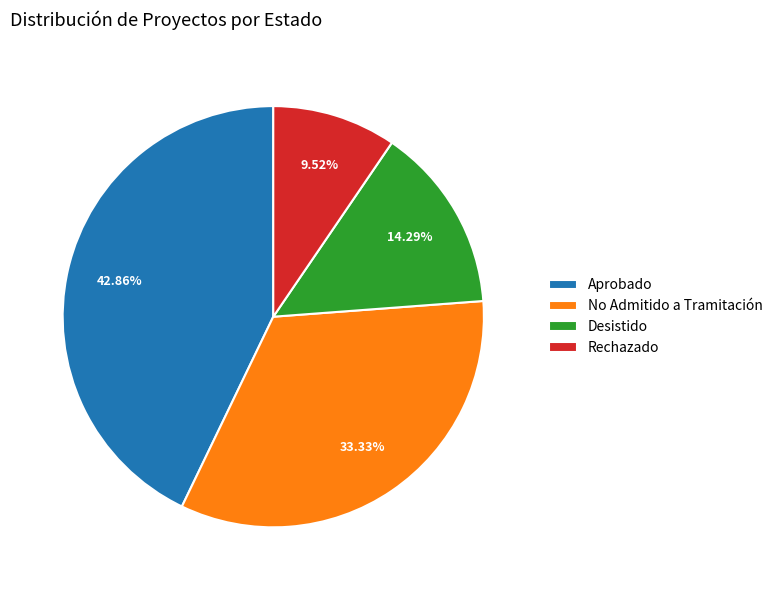

What is the ratio of the value at Desistido to the value at Rechazado?

1.5